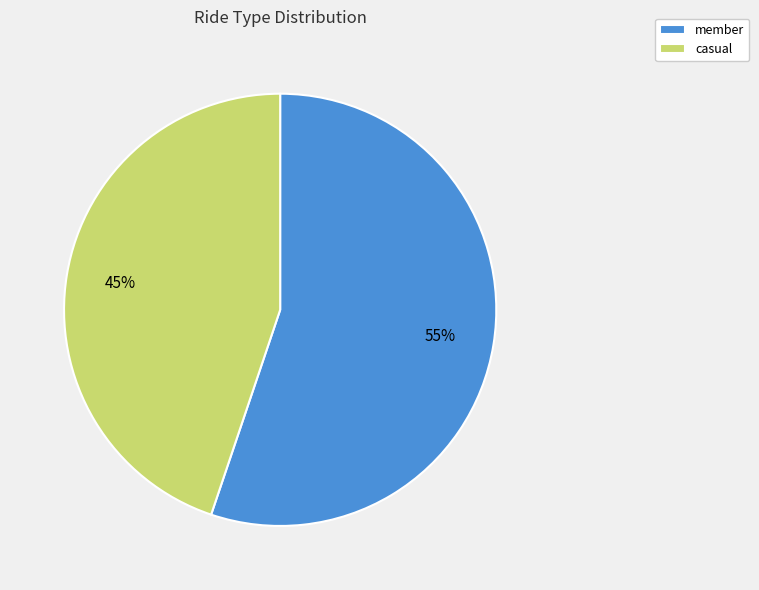

Between casual and member, which is larger?

member